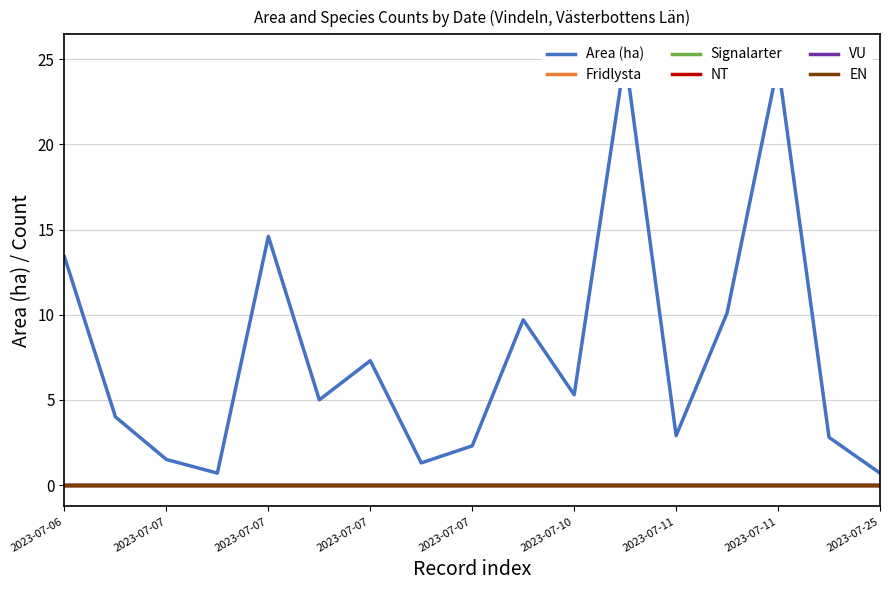

Which series has the largest range (max minus min)?

Area (ha)